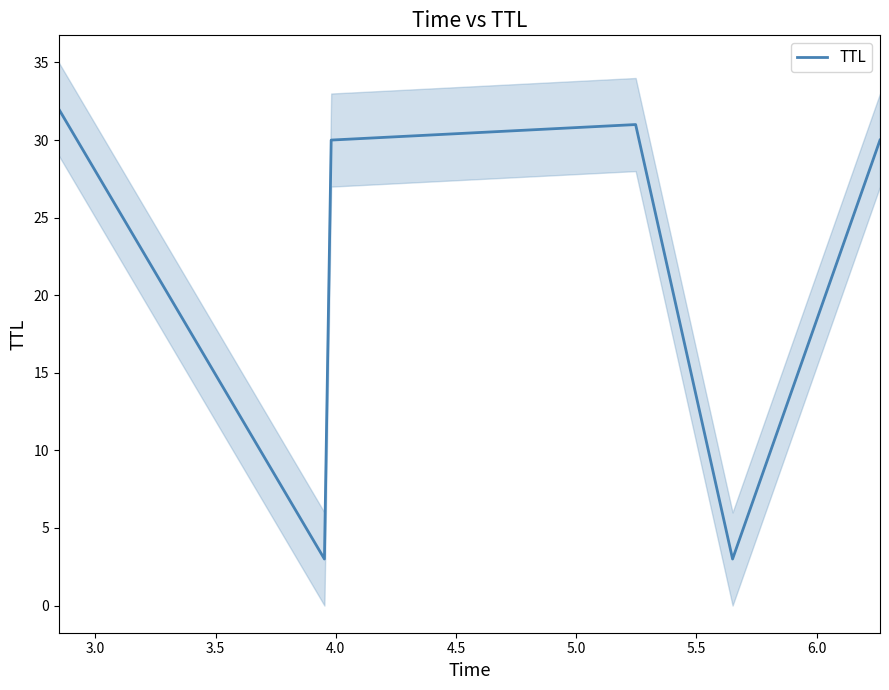

How many lines are shown in the chart?

1